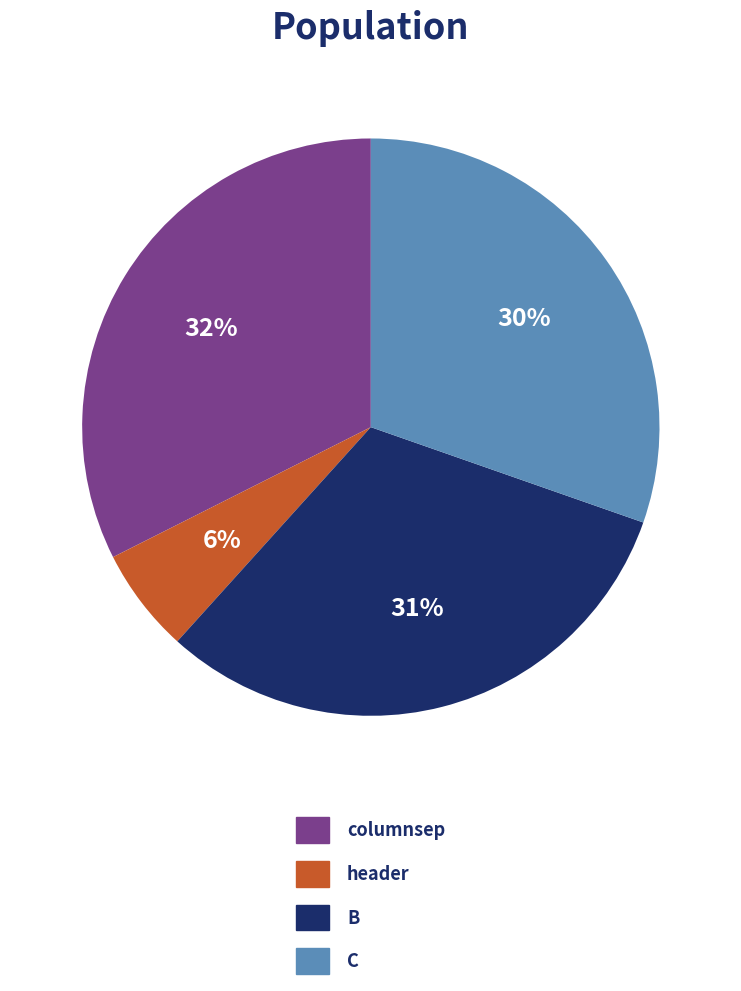

To the nearest percent, what is the average slice percentage?

25%